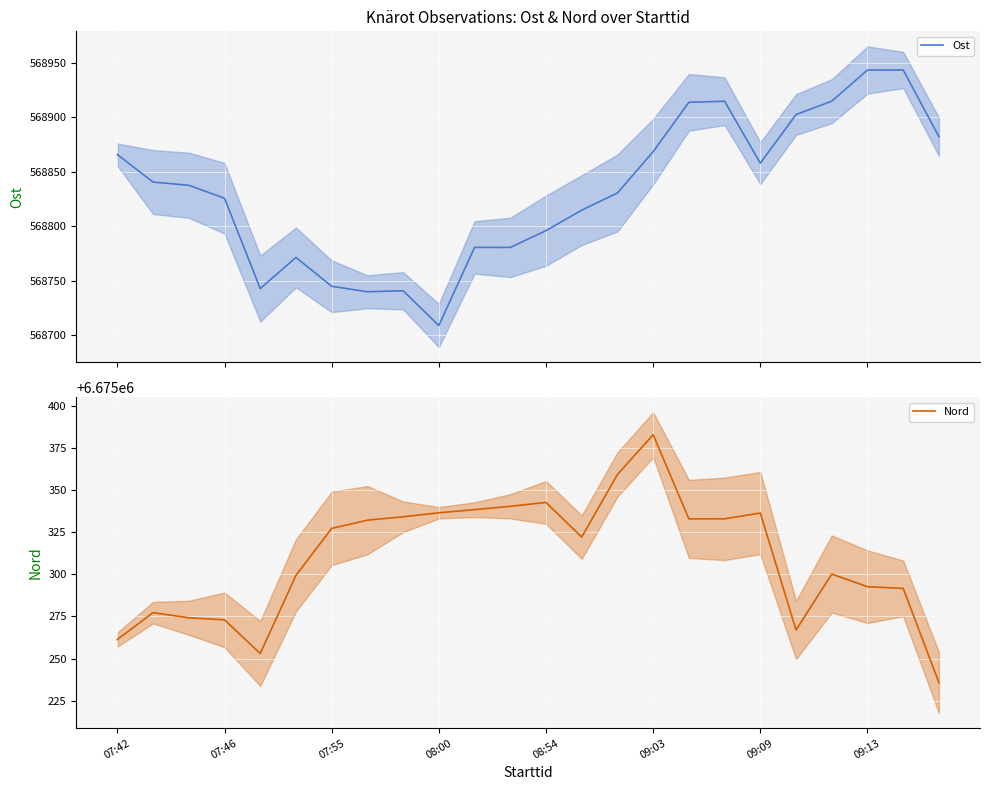

At which label does Nord first exceed 6675327?

07:55